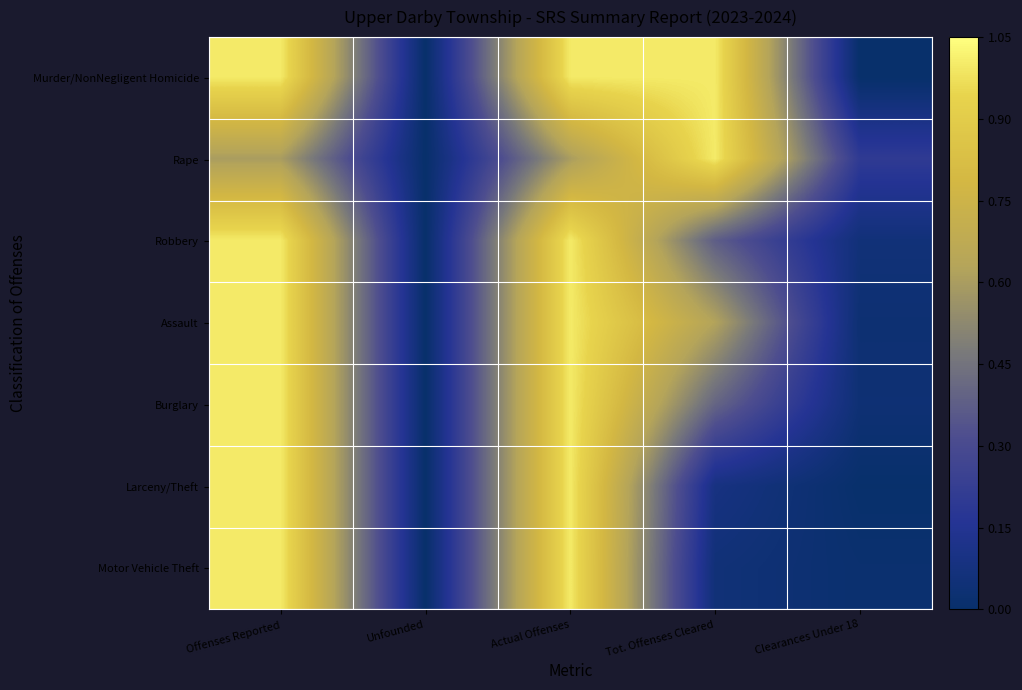

What is the total value across all series at Clearances Under 18?

0.3